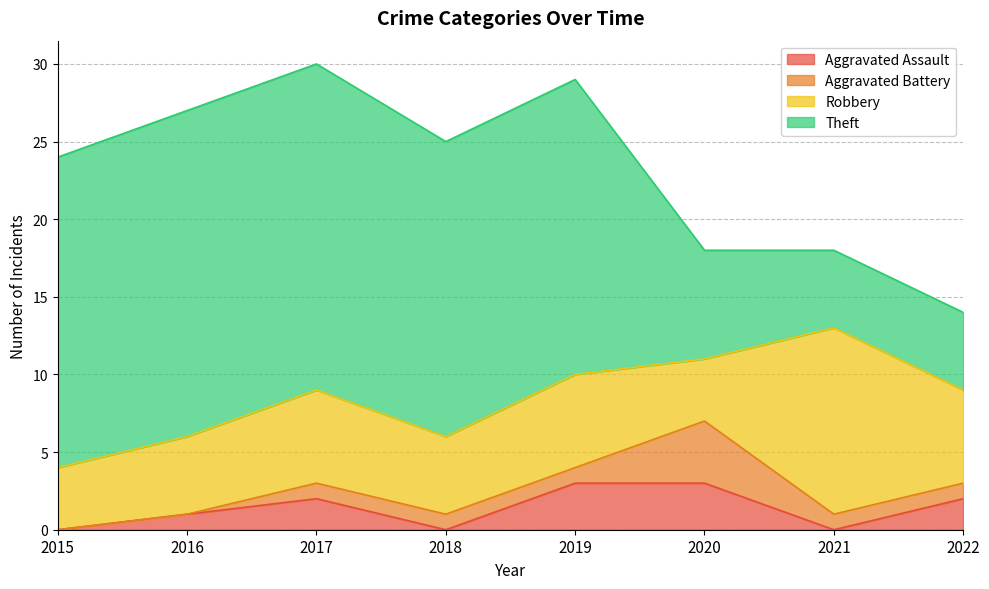

The Aggravated Assault series shows 1 at 2016. True or false?

True